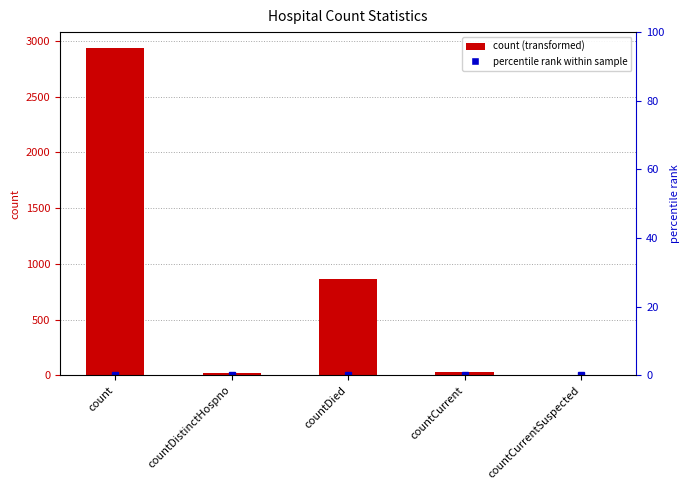

Reading right to left, extract all data points from this chart.

countCurrentSuspected=0	countCurrent=34	countDied=867	countDistinctHospno=20	count=2931